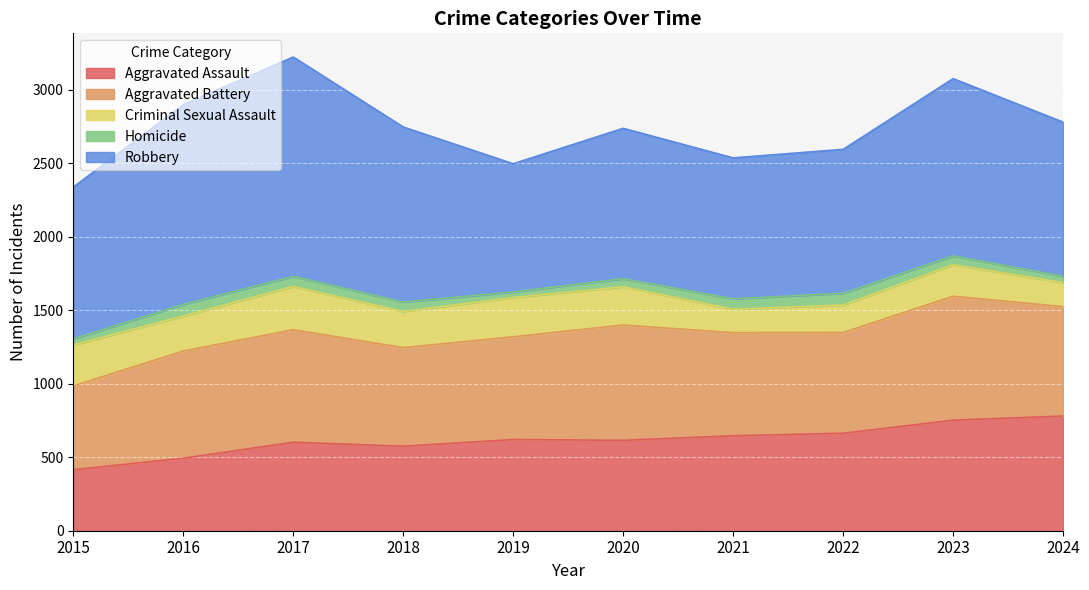

The value of Aggravated Assault at 2020 is 307. True or false?

False